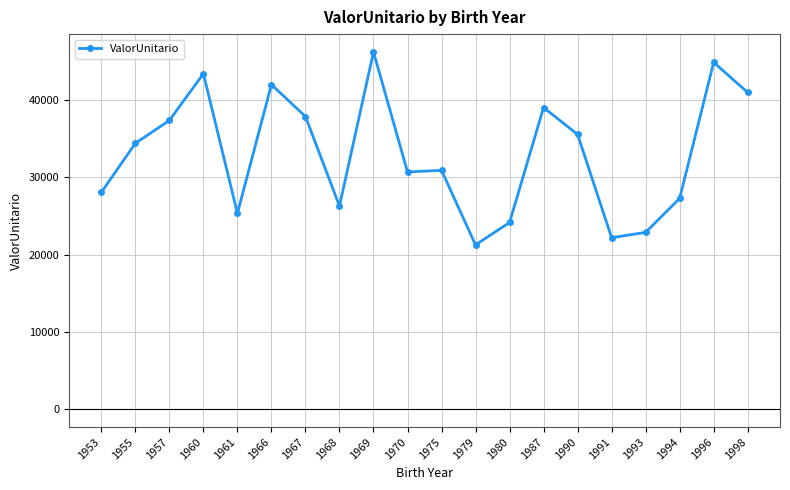

What is the change in value from 1975 to 1993?

-8021.4